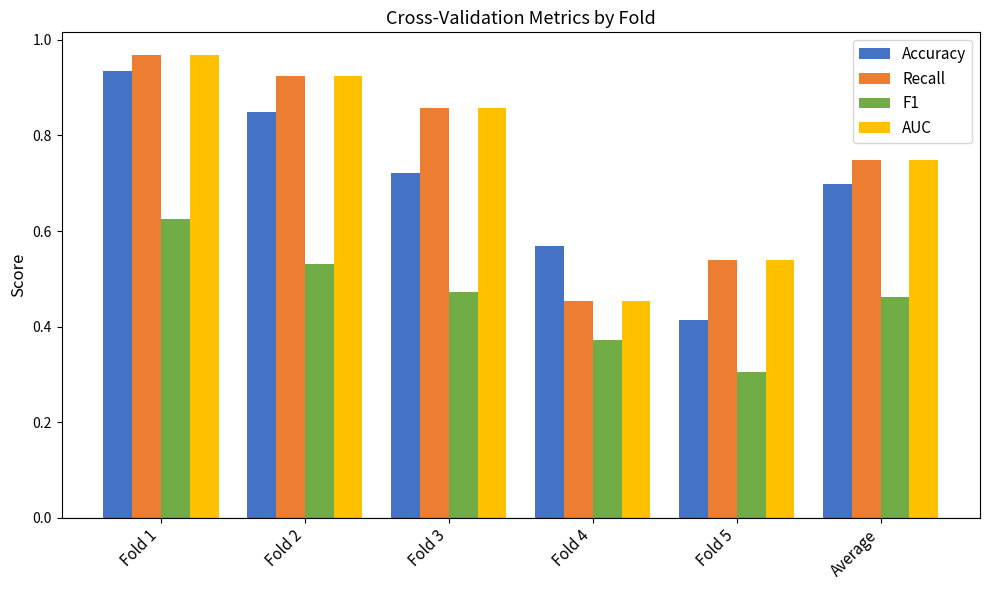

List the labels in order of AUC value, largest first.

Fold 1, Fold 2, Fold 3, Average, Fold 5, Fold 4